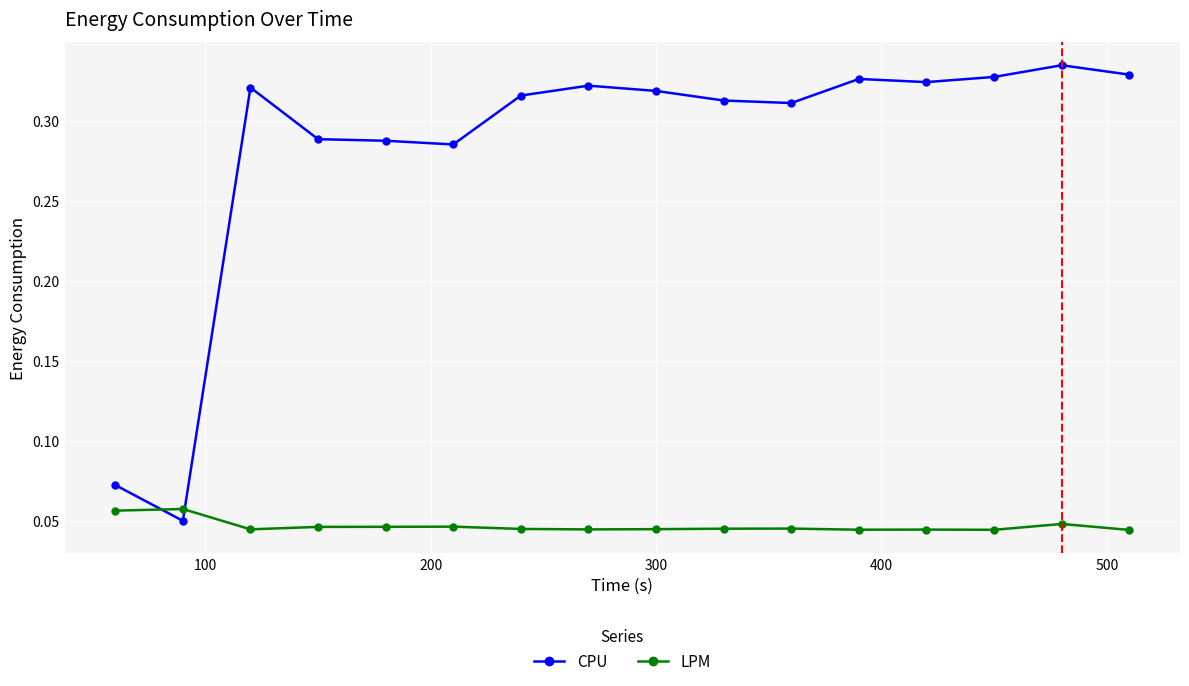

Rank the series by their average value, from lowest to highest.

LPM, CPU